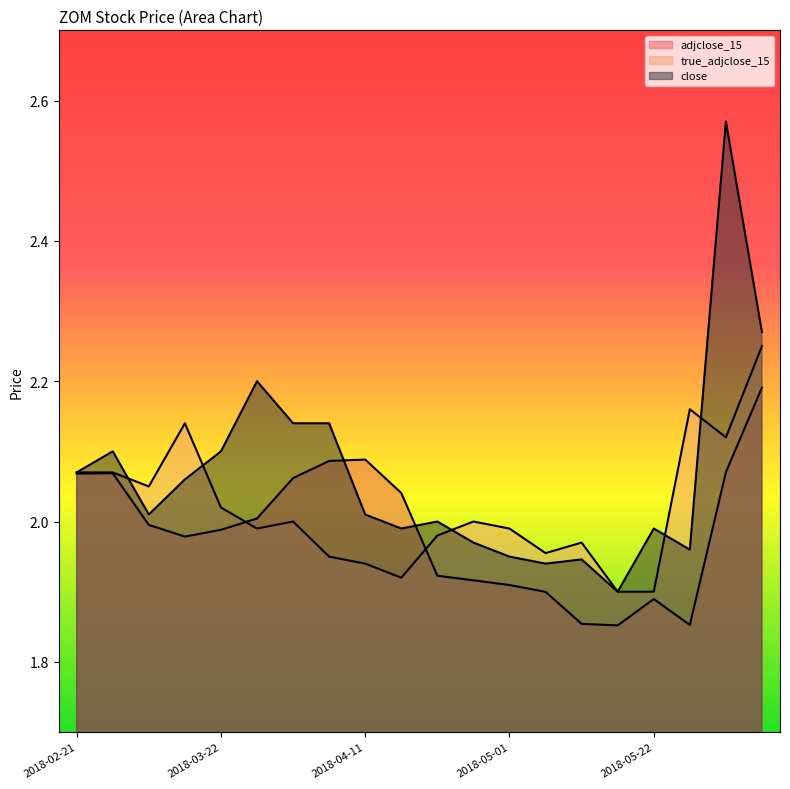

True or false: true_adjclose_15 has a value of 0.6 at 2018-03-12.

False